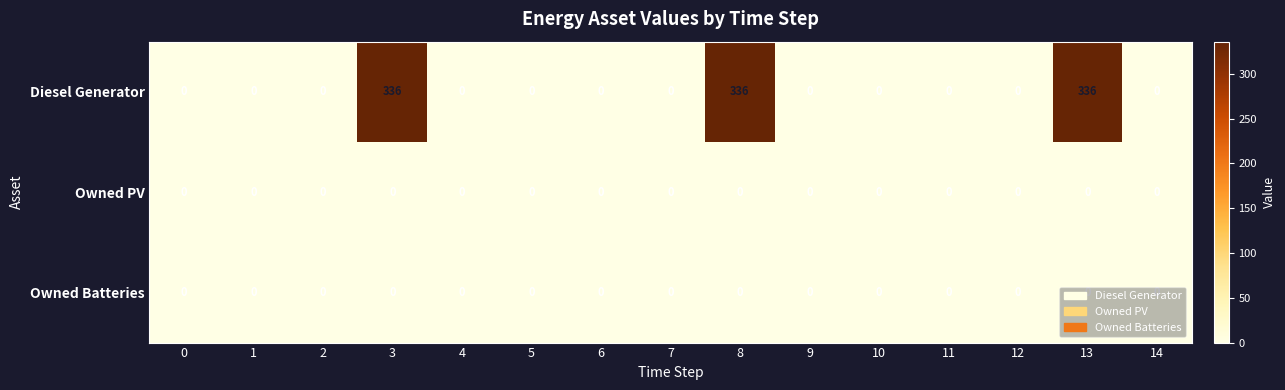

How many series are shown in this chart?

3